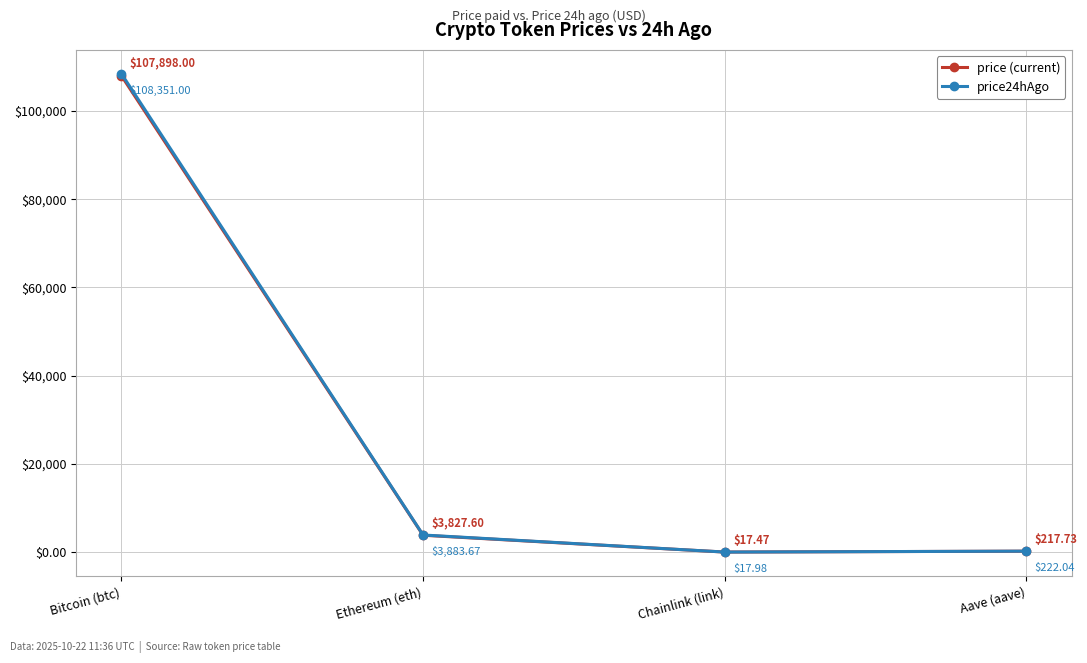

What is the value of the price24hAgo point at the 2nd from the left?

3883.7